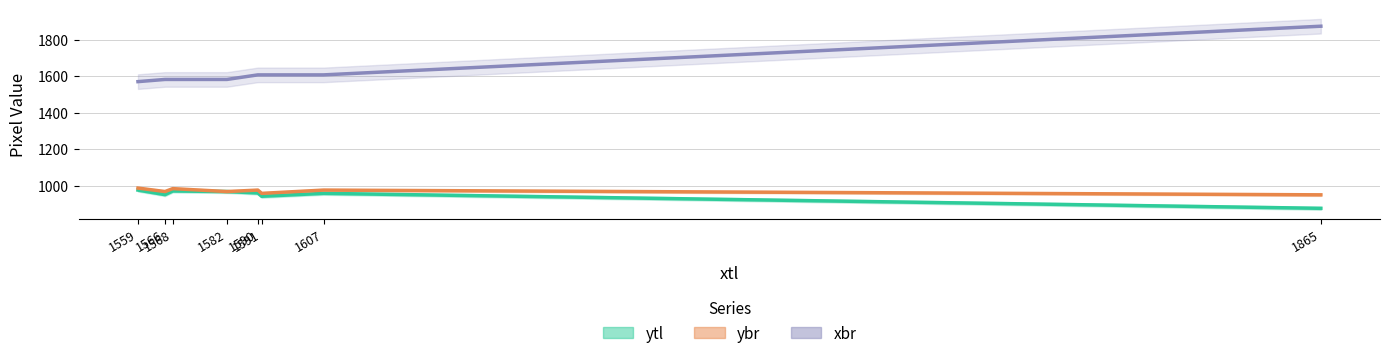

Between 1582 and 1590, which series saw the biggest shift?

xbr